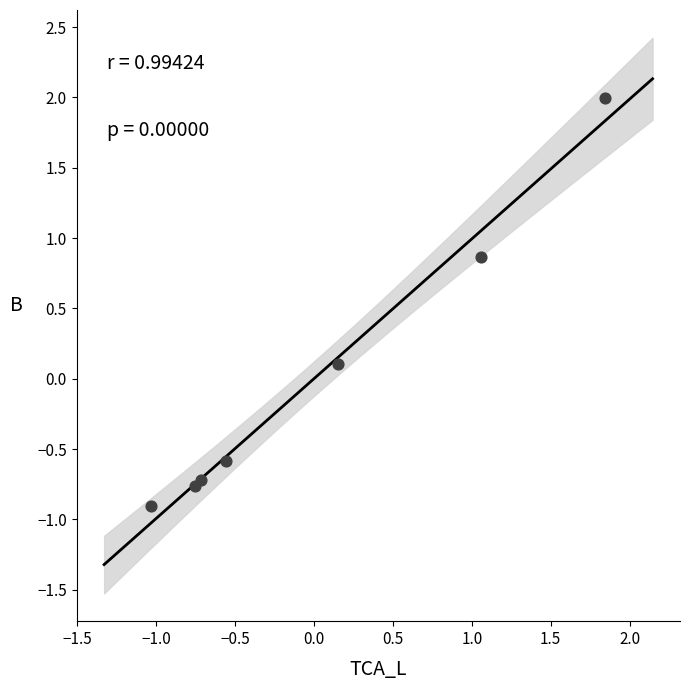

What is the range of X values (max minus min)?

2.9